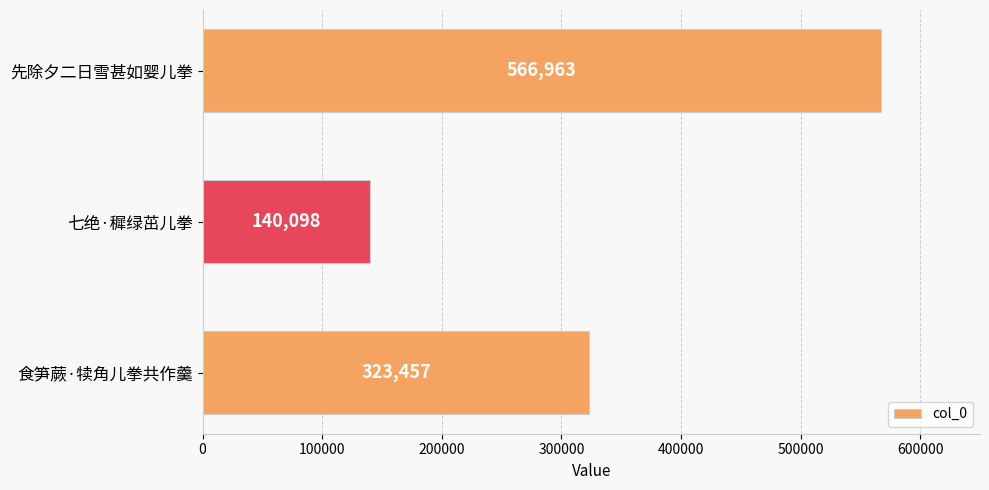

True or false: the data shows 212762 at 食笋蕨·犊角儿拳共作羹.

False